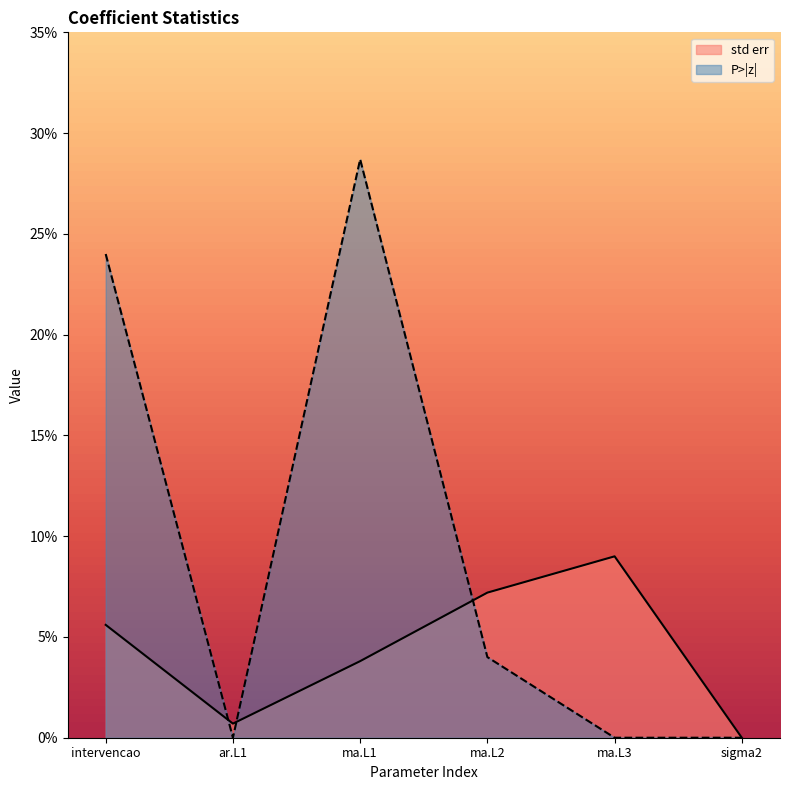

What is the greatest value displayed?

0.3